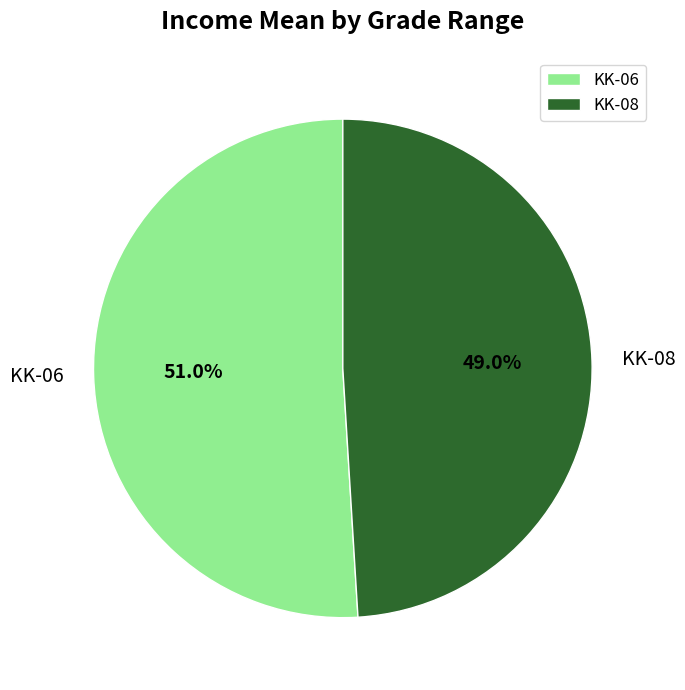

Count the number of slices in the pie.

2